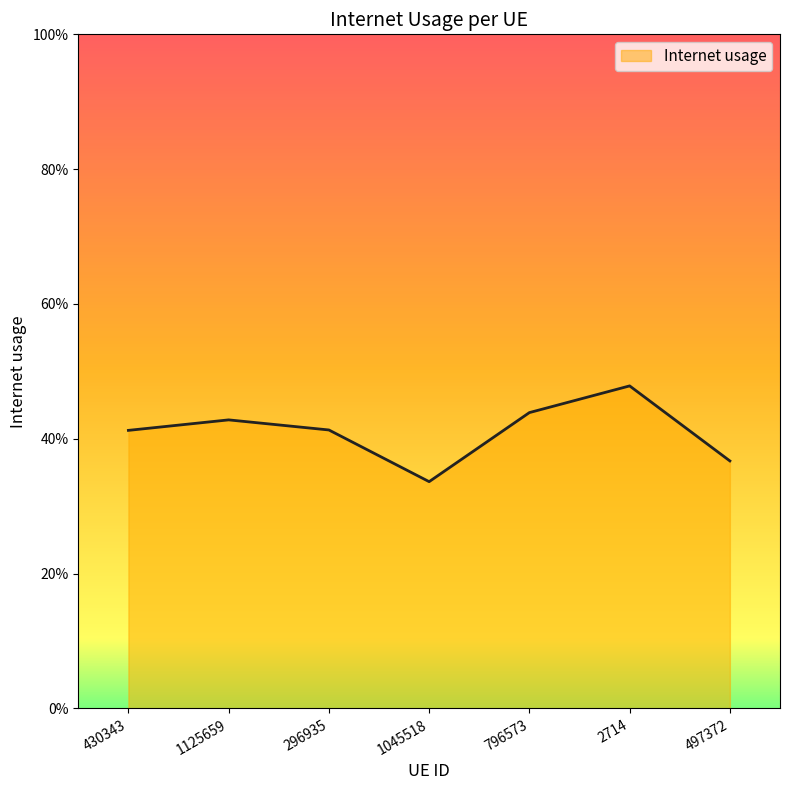

Where is the data nearest to the value 0?

1045518